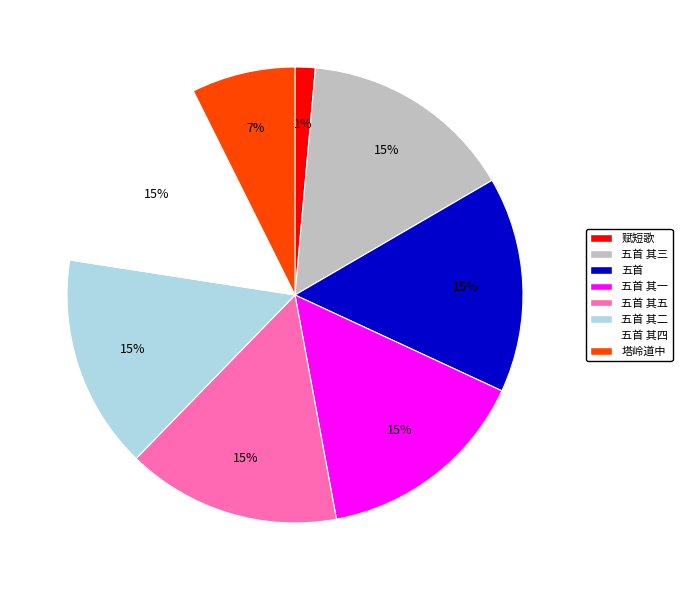

To the nearest percent, what is the average slice percentage?

12%